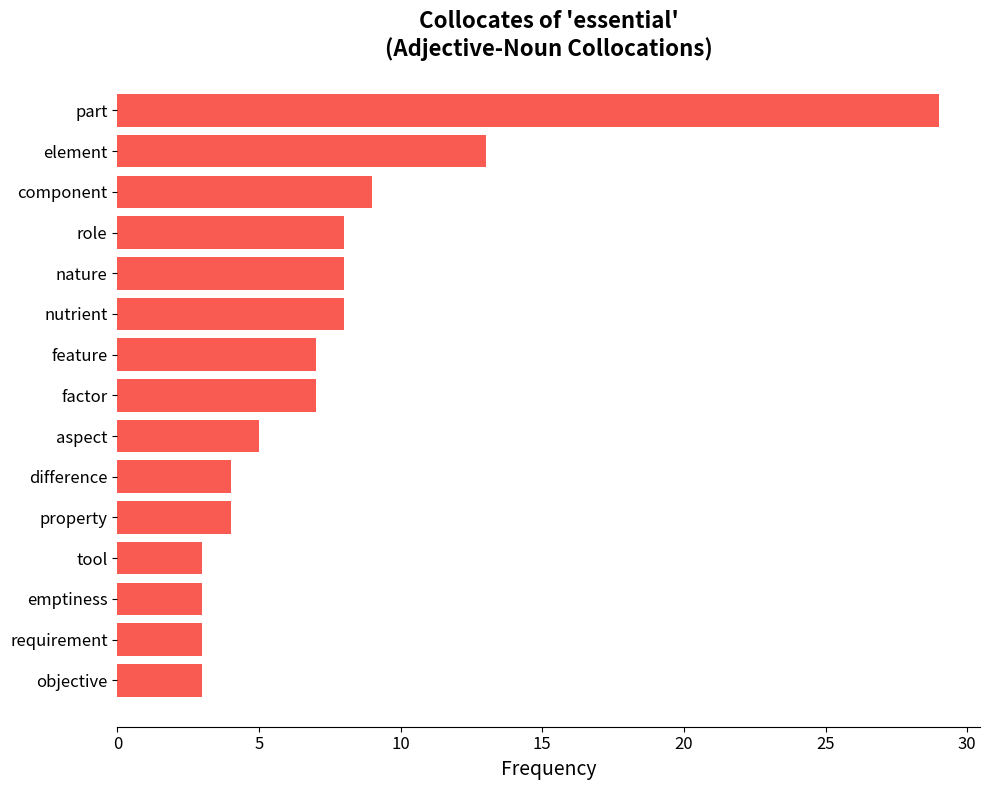

The chart shows a value of 7 at feature. True or false?

True